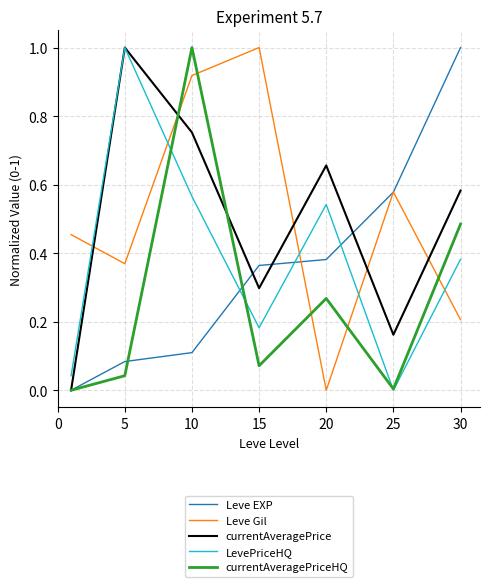

Which series ends up on top after the final intersection of LevePriceHQ and Leve Gil?

LevePriceHQ